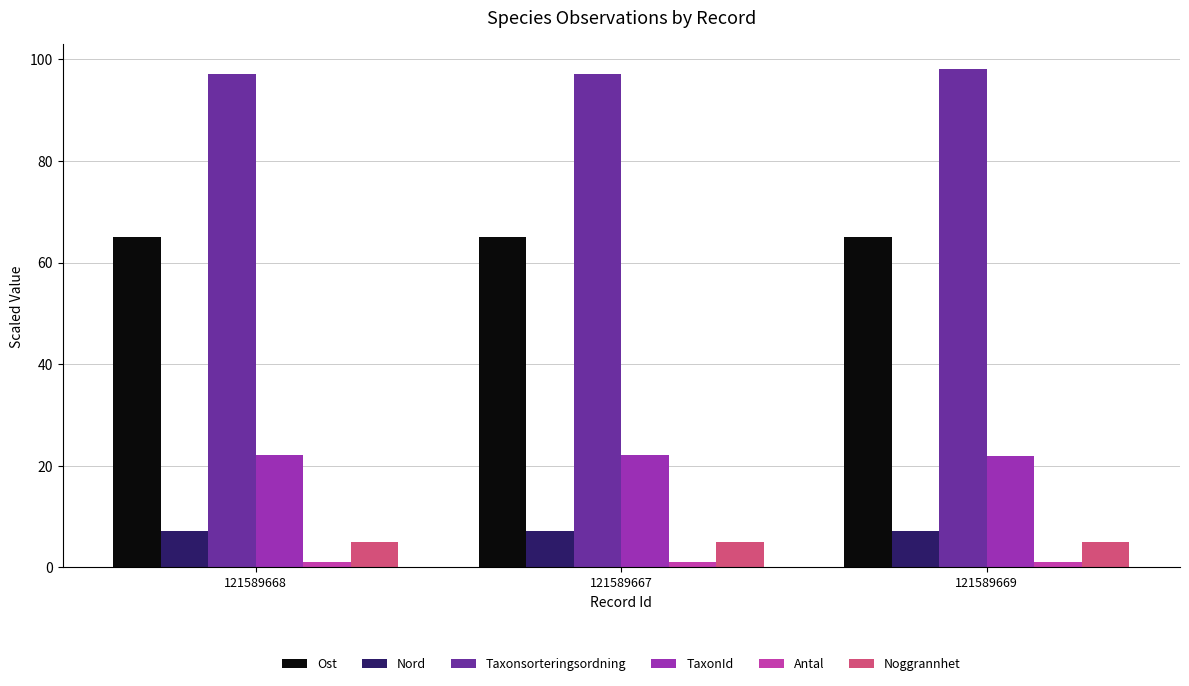

Is it true that TaxonId equals 22.2 at 121589668?

True